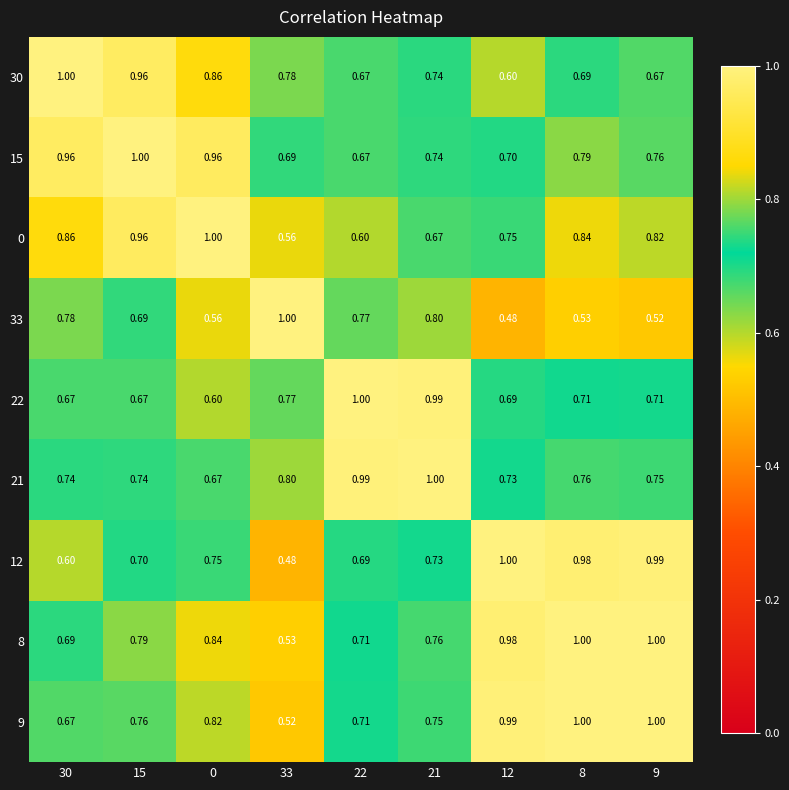

Is the value of 33 at 30 greater than the value of 8 at 8?

No